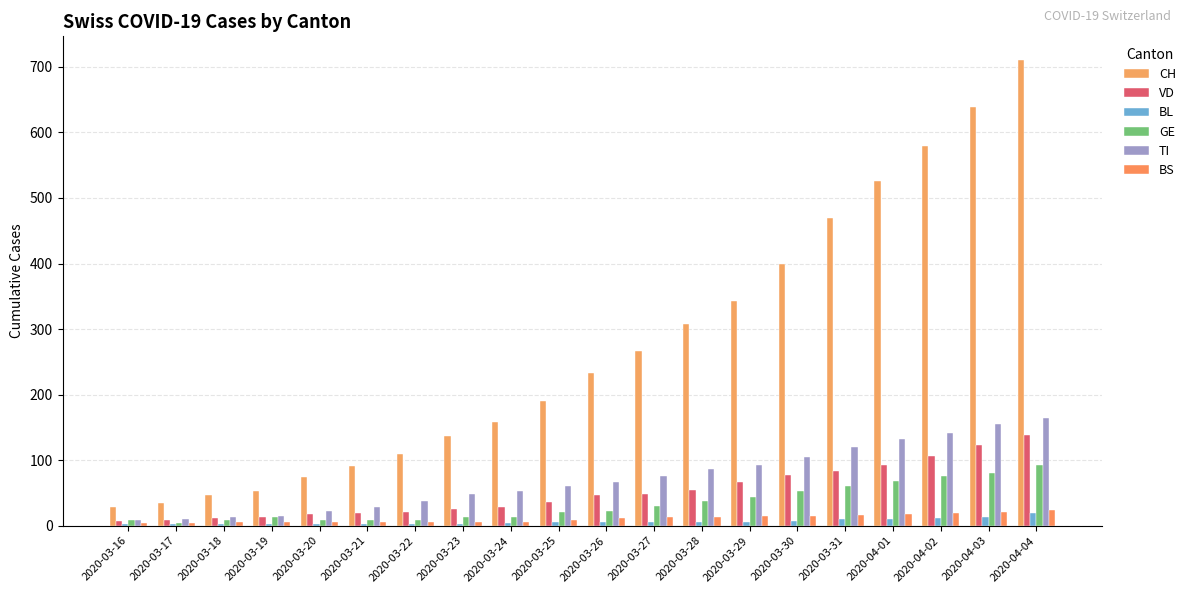

Reading left to right, list all the values displayed in this chart.

CH: 28	35	47	53	75	91	110	137	158	190	233	267	307	343	399	469	526	579	639	711
VD: 7	9	12	13	18	20	21	25	29	36	47	48	55	66	77	84	92	107	123	138
BL: 2	2	2	2	3	3	3	3	4	5	5	5	6	6	7	10	11	12	14	19
GE: 8	4	9	14	8	8	9	13	14	21	23	30	37	44	53	61	68	76	80	93
TI: 8	10	14	15	22	28	37	48	53	60	67	76	87	93	105	120	132	141	155	165
BS: 4	4	5	5	5	5	5	5	5	8	12	13	13	15	15	16	18	19	21	24